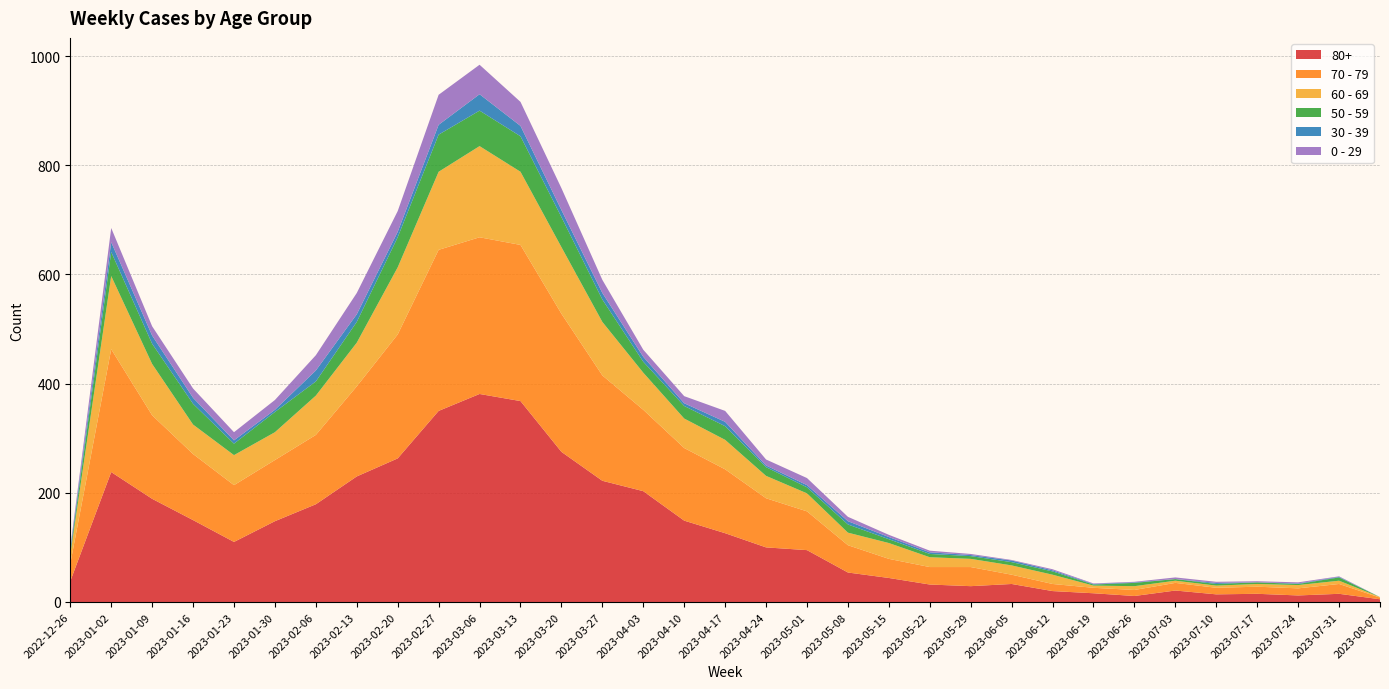

Reading left to right, list all the values displayed in this chart.

80+: 2022-12-26=38	2023-01-02=238	2023-01-09=189	2023-01-16=150	2023-01-23=110	2023-01-30=148	2023-02-06=179	2023-02-13=230	2023-02-20=263	2023-02-27=350	2023-03-06=381	2023-03-13=368	2023-03-20=275	2023-03-27=222	2023-04-03=203	2023-04-10=149	2023-04-17=126	2023-04-24=100	2023-05-01=95	2023-05-08=54	2023-05-15=44	2023-05-22=32	2023-05-29=29	2023-06-05=33	2023-06-12=20	2023-06-19=16	2023-06-26=11	2023-07-03=21	2023-07-10=14	2023-07-17=15	2023-07-24=12	2023-07-31=15	2023-08-07=5
70 - 79: 2022-12-26=32	2023-01-02=225	2023-01-09=153	2023-01-16=121	2023-01-23=104	2023-01-30=112	2023-02-06=127	2023-02-13=165	2023-02-20=227	2023-02-27=295	2023-03-06=287	2023-03-13=286	2023-03-20=253	2023-03-27=193	2023-04-03=149	2023-04-10=133	2023-04-17=117	2023-04-24=90	2023-05-01=71	2023-05-08=50	2023-05-15=35	2023-05-22=32	2023-05-29=35	2023-06-05=17	2023-06-12=13	2023-06-19=10	2023-06-26=11	2023-07-03=14	2023-07-10=12	2023-07-17=13	2023-07-24=13	2023-07-31=18	2023-08-07=3
60 - 69: 2022-12-26=16	2023-01-02=134	2023-01-09=94	2023-01-16=54	2023-01-23=55	2023-01-30=51	2023-02-06=72	2023-02-13=80	2023-02-20=123	2023-02-27=143	2023-03-06=167	2023-03-13=134	2023-03-20=122	2023-03-27=98	2023-04-03=68	2023-04-10=54	2023-04-17=54	2023-04-24=41	2023-05-01=33	2023-05-08=23	2023-05-15=29	2023-05-22=18	2023-05-29=15	2023-06-05=17	2023-06-12=17	2023-06-19=4	2023-06-26=7	2023-07-03=4	2023-07-10=4	2023-07-17=5	2023-07-24=6	2023-07-31=6	2023-08-07=1
50 - 59: 2022-12-26=5	2023-01-02=44	2023-01-09=37	2023-01-16=38	2023-01-23=21	2023-01-30=37	2023-02-06=26	2023-02-13=38	2023-02-20=55	2023-02-27=68	2023-03-06=65	2023-03-13=65	2023-03-20=55	2023-03-27=41	2023-04-03=20	2023-04-10=23	2023-04-17=25	2023-04-24=16	2023-05-01=11	2023-05-08=15	2023-05-15=7	2023-05-22=6	2023-05-29=5	2023-06-05=6	2023-06-12=6	2023-06-19=2	2023-06-26=6	2023-07-03=3	2023-07-10=3	2023-07-17=3	2023-07-24=2	2023-07-31=6	2023-08-07=0
30 - 39: 2022-12-26=5	2023-01-02=18	2023-01-09=15	2023-01-16=11	2023-01-23=6	2023-01-30=4	2023-02-06=20	2023-02-13=14	2023-02-20=10	2023-02-27=18	2023-03-06=30	2023-03-13=19	2023-03-20=13	2023-03-27=12	2023-04-03=9	2023-04-10=5	2023-04-17=8	2023-04-24=3	2023-05-01=4	2023-05-08=6	2023-05-15=4	2023-05-22=3	2023-05-29=2	2023-06-05=3	2023-06-12=2	2023-06-19=1	2023-06-26=1	2023-07-03=0	2023-07-10=2	2023-07-17=0	2023-07-24=1	2023-07-31=1	2023-08-07=0
0 - 29: 2022-12-26=4	2023-01-02=26	2023-01-09=17	2023-01-16=17	2023-01-23=15	2023-01-30=18	2023-02-06=28	2023-02-13=39	2023-02-20=38	2023-02-27=55	2023-03-06=54	2023-03-13=44	2023-03-20=40	2023-03-27=24	2023-04-03=13	2023-04-10=13	2023-04-17=20	2023-04-24=11	2023-05-01=13	2023-05-08=8	2023-05-15=4	2023-05-22=3	2023-05-29=2	2023-06-05=1	2023-06-12=2	2023-06-19=1	2023-06-26=1	2023-07-03=3	2023-07-10=2	2023-07-17=2	2023-07-24=2	2023-07-31=1	2023-08-07=0